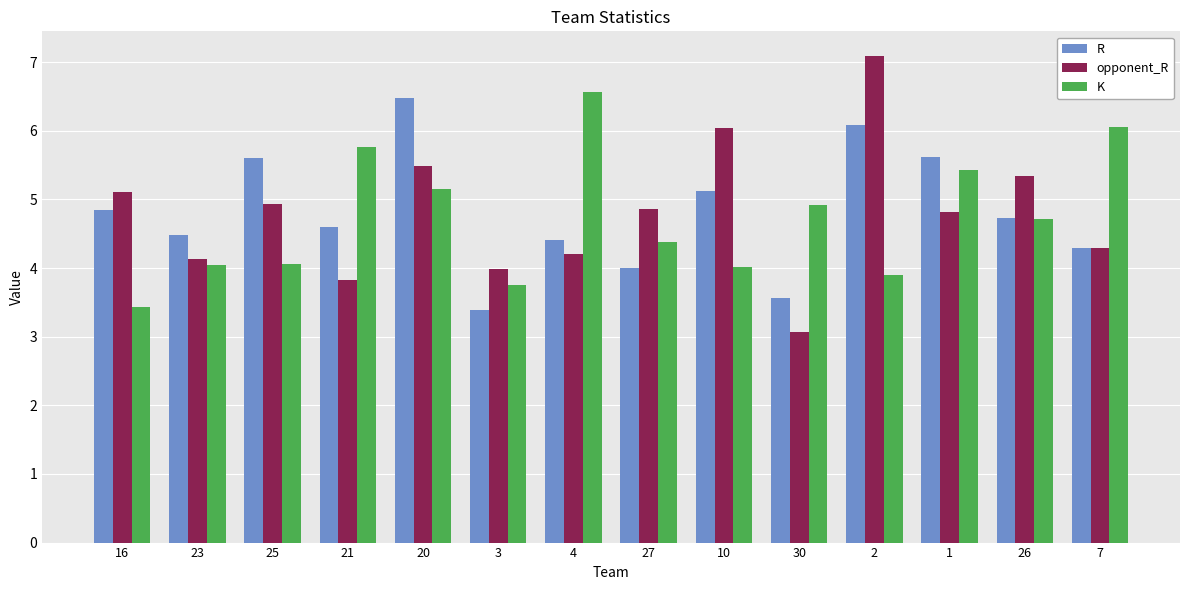

What are all the series names shown in the legend?

R, opponent_R, K